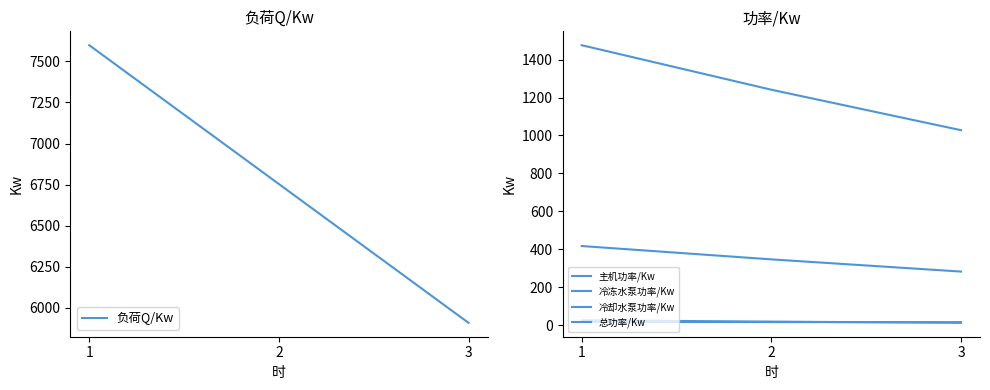

At which label is 总功率/Kw closest to 1251?

2